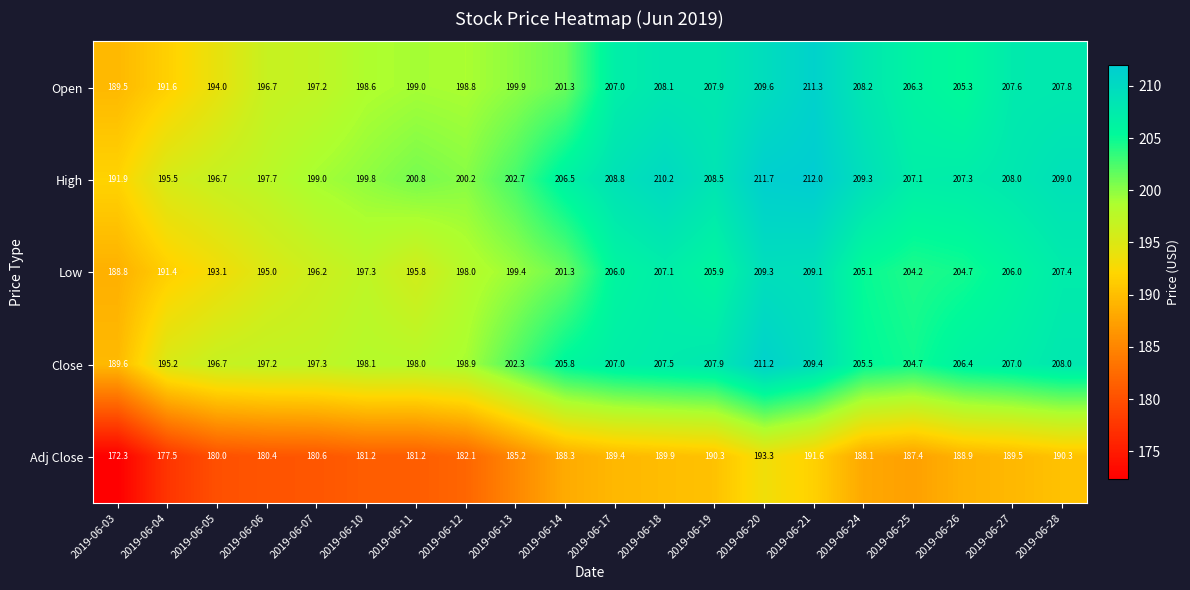

At which label is Open closest to 200?

2019-06-13